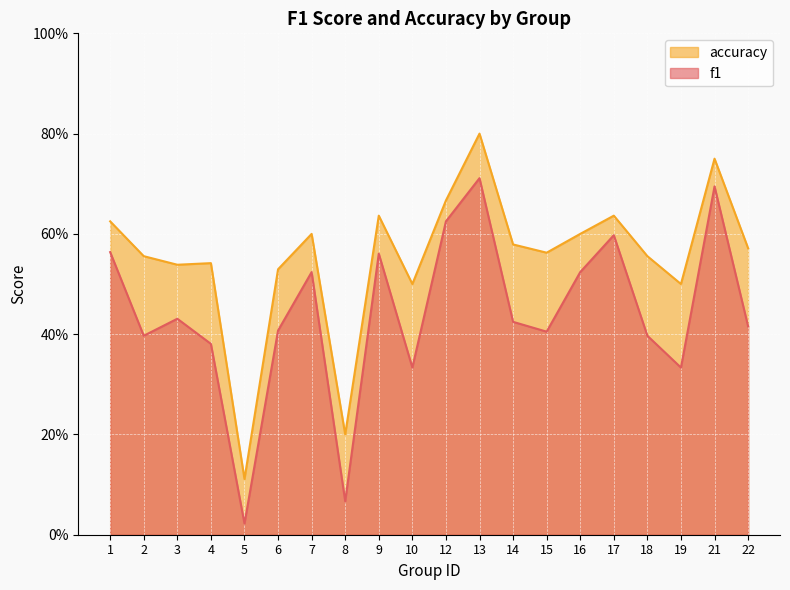

What is the maximum value for accuracy?

0.8